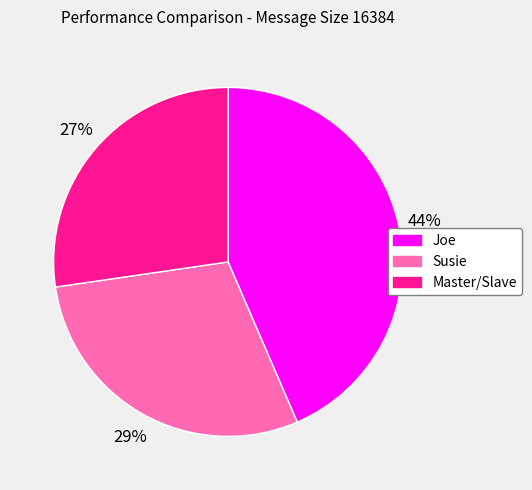

Is the sum of Master/Slave and Joe greater than half?

Yes